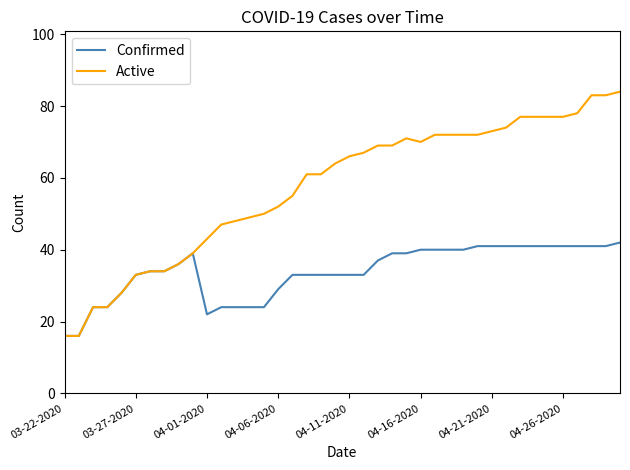

List the series in order of their peak value, highest first.

Active, Confirmed